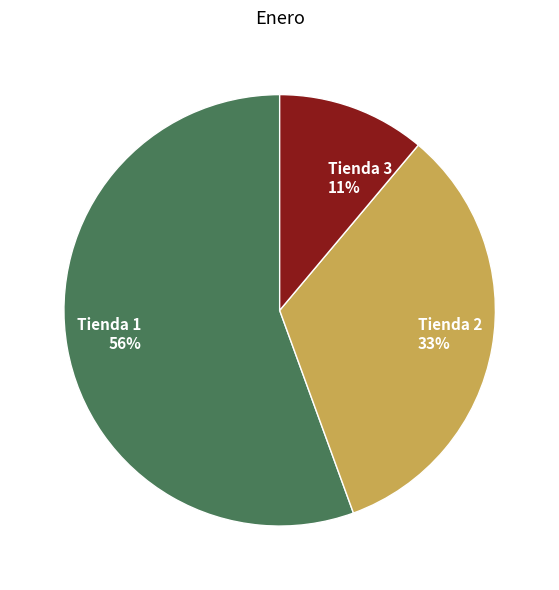

Which has a higher value, Tienda 3 11% or Tienda 2 33%?

Tienda 2 33%